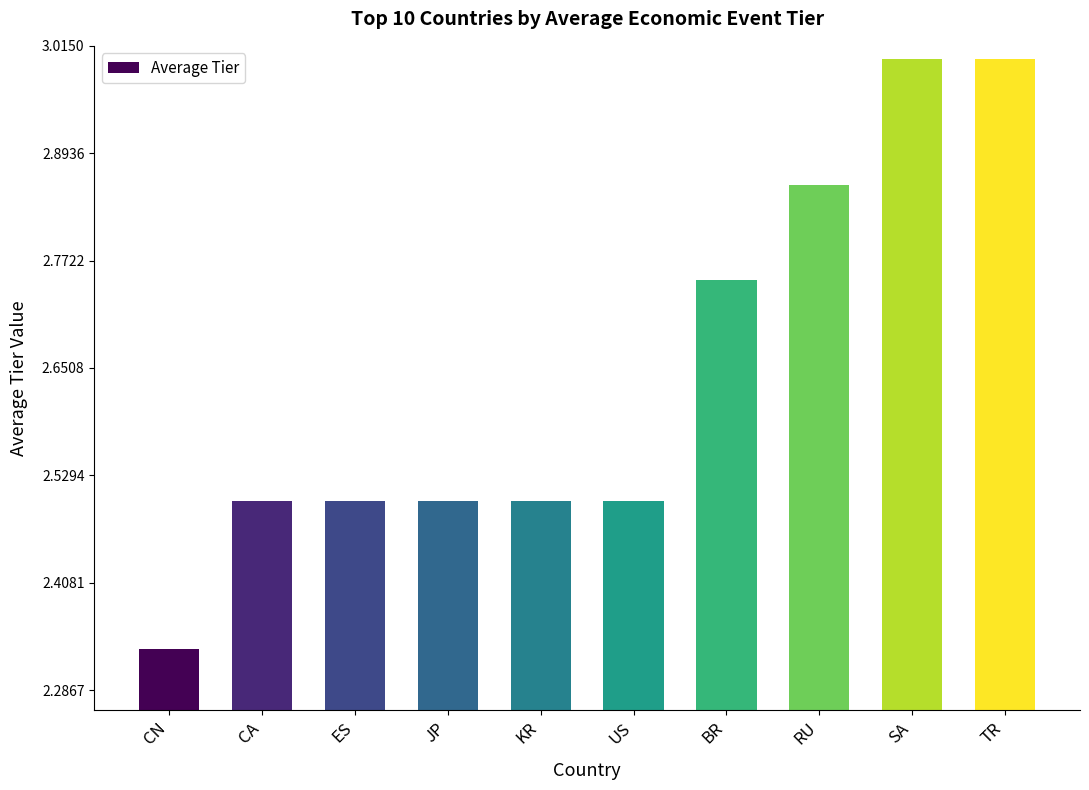

What is the difference between the values at CN and US?

0.2